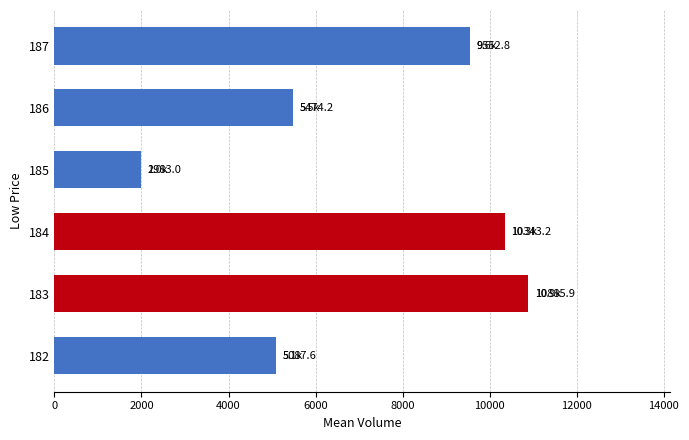

Where is the data nearest to the value 6434?

186